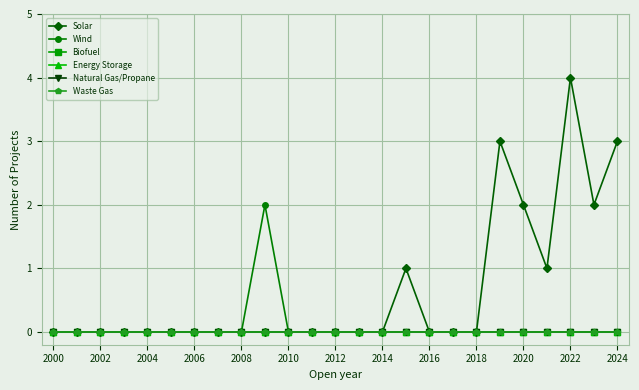

Does the chart have visible grid lines?

Yes